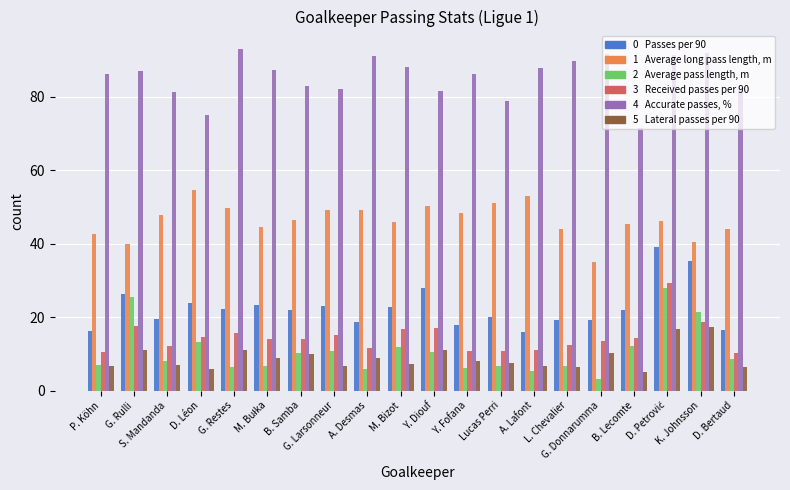

What is the maximum value shown in the chart?

93.1